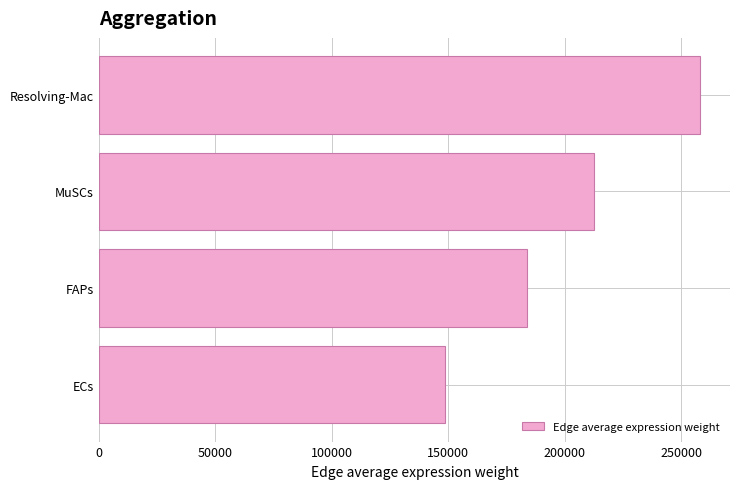

The value at Resolving-Mac is 257980.9. True or false?

True